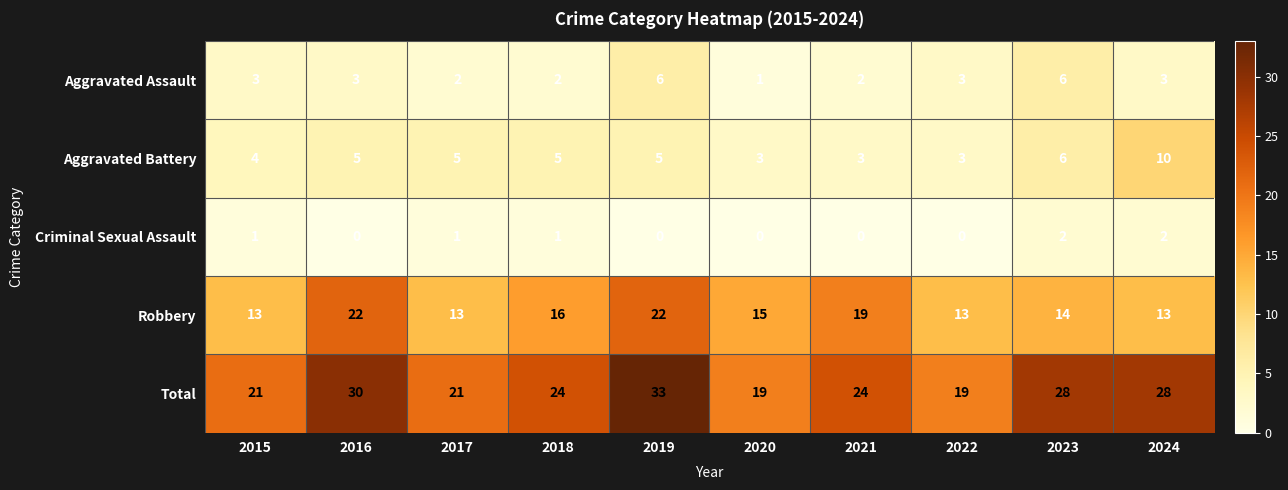

How many data points in Aggravated Battery are less than 5?

4